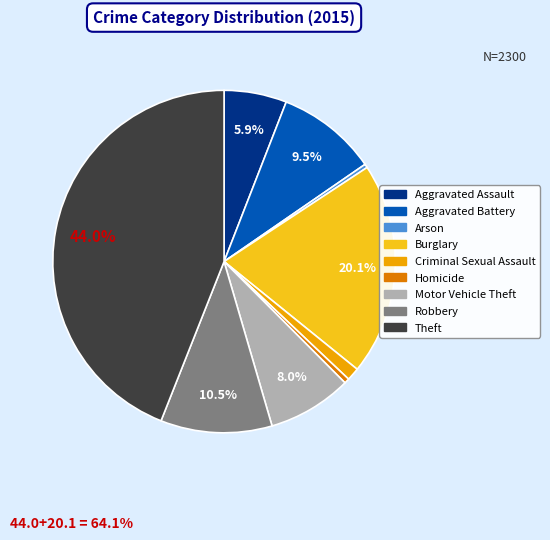

To the nearest percent, what is the average slice percentage?

11%